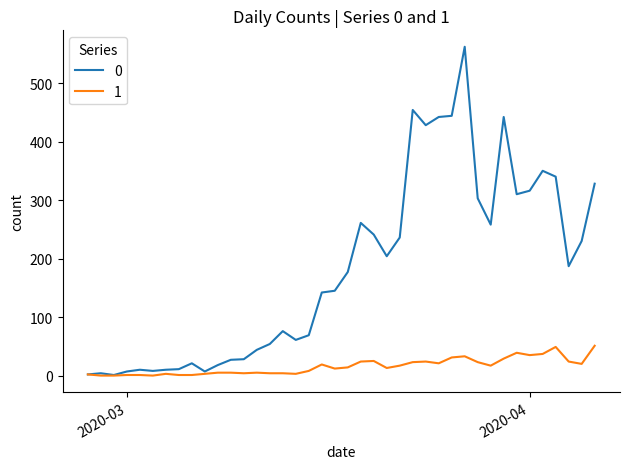

List the series in order of their peak value, highest first.

0, 1